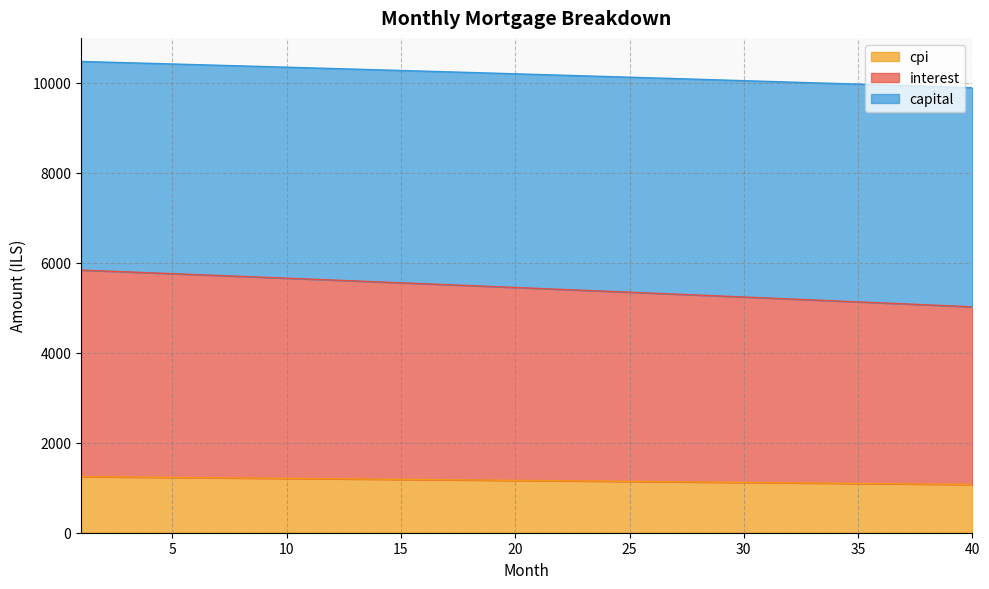

What is the total value across all series at 15?

10269.7